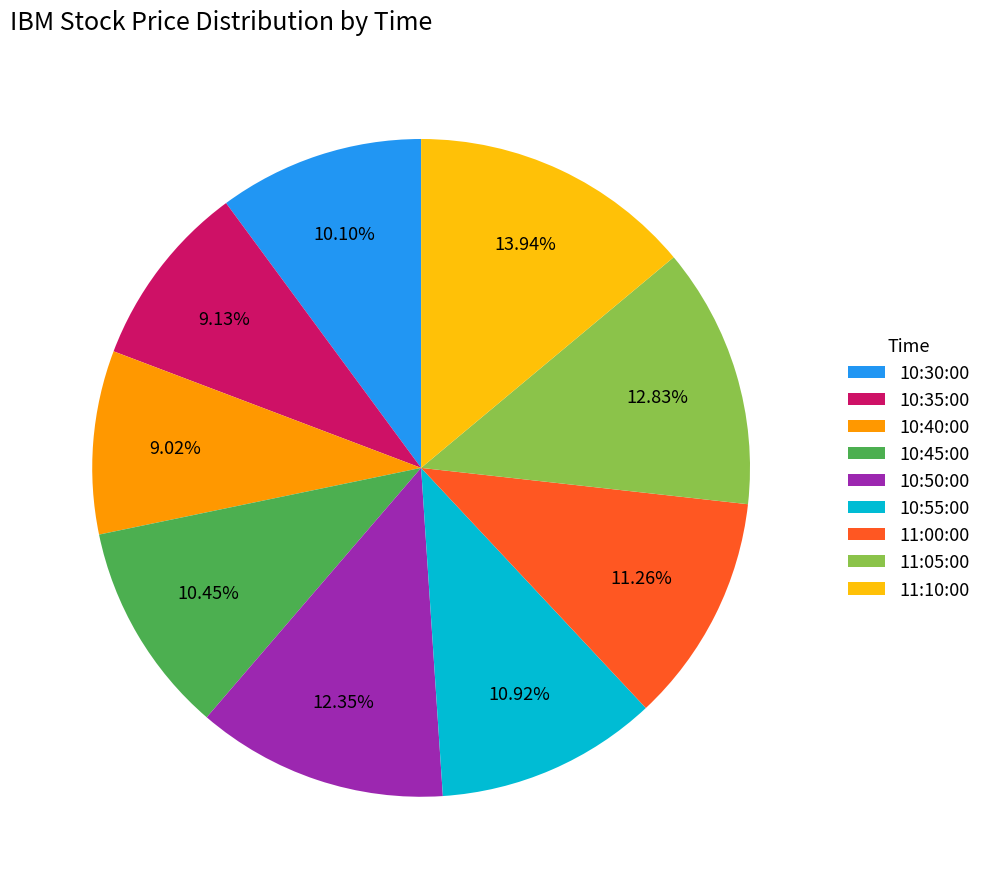

How many slices are in this pie chart?

9